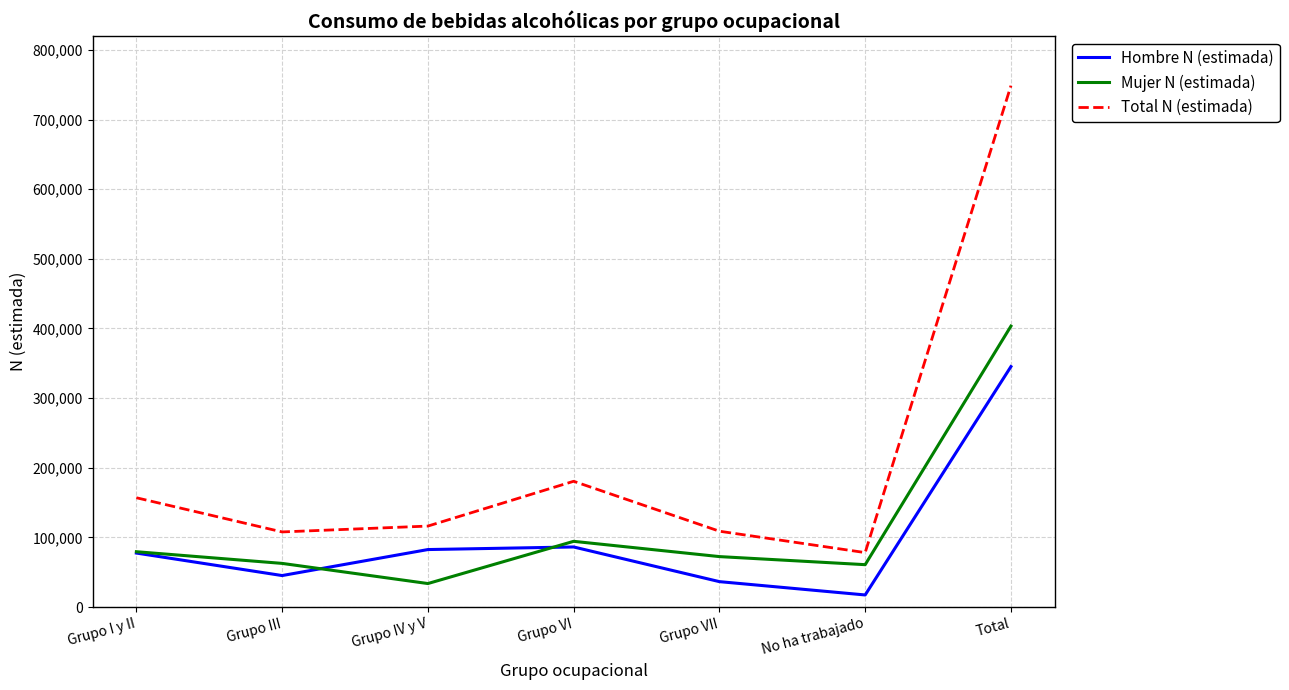

True or false: Mujer N (estimada) and Total N (estimada) intersect in this chart.

False